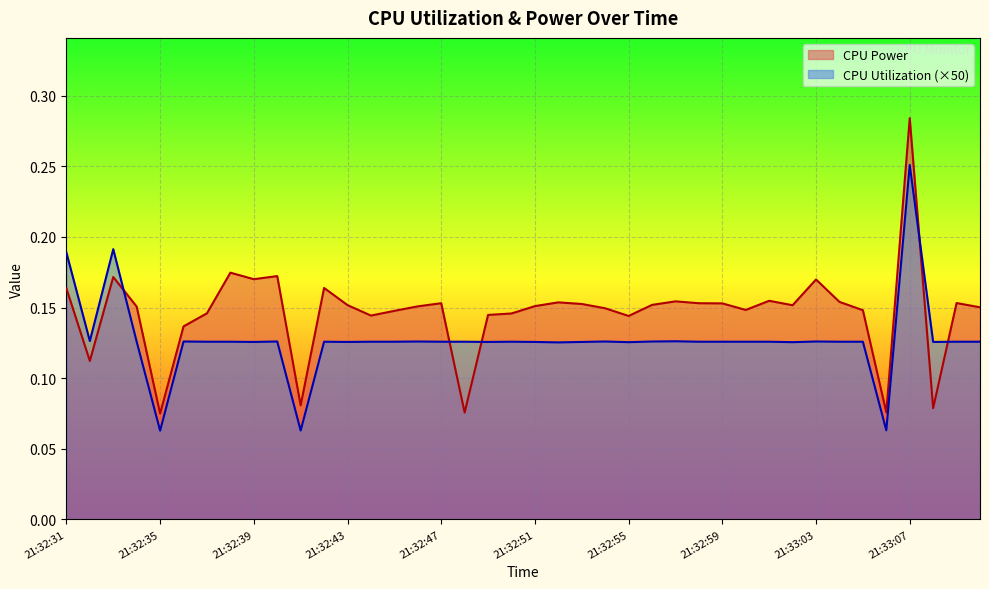

Reading left to right, list all the values displayed in this chart.

CPU Power: 21:32:31=0.2	21:32:32=0.1	21:32:33=0.2	21:32:34=0.2	21:32:35=0.1	21:32:36=0.1	21:32:37=0.1	21:32:38=0.2	21:32:39=0.2	21:32:40=0.2	21:32:41=0.1	21:32:42=0.2	21:32:43=0.2	21:32:44=0.1	21:32:45=0.1	21:32:46=0.2	21:32:47=0.2	21:32:48=0.1	21:32:49=0.1	21:32:50=0.1	21:32:51=0.2	21:32:52=0.2	21:32:53=0.2	21:32:54=0.1	21:32:55=0.1	21:32:56=0.2	21:32:57=0.2	21:32:58=0.2	21:32:59=0.2	21:33:00=0.1	21:33:01=0.2	21:33:02=0.2	21:33:03=0.2	21:33:04=0.2	21:33:05=0.1	21:33:06=0.1	21:33:07=0.3	21:33:08=0.1	21:33:09=0.2	21:33:10=0.2
CPU Utilization: 21:32:31=0.2	21:32:32=0.1	21:32:33=0.2	21:32:34=0.1	21:32:35=0.1	21:32:36=0.1	21:32:37=0.1	21:32:38=0.1	21:32:39=0.1	21:32:40=0.1	21:32:41=0.1	21:32:42=0.1	21:32:43=0.1	21:32:44=0.1	21:32:45=0.1	21:32:46=0.1	21:32:47=0.1	21:32:48=0.1	21:32:49=0.1	21:32:50=0.1	21:32:51=0.1	21:32:52=0.1	21:32:53=0.1	21:32:54=0.1	21:32:55=0.1	21:32:56=0.1	21:32:57=0.1	21:32:58=0.1	21:32:59=0.1	21:33:00=0.1	21:33:01=0.1	21:33:02=0.1	21:33:03=0.1	21:33:04=0.1	21:33:05=0.1	21:33:06=0.1	21:33:07=0.3	21:33:08=0.1	21:33:09=0.1	21:33:10=0.1